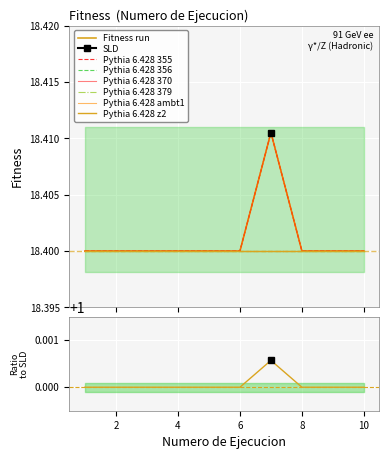

How many values are between 18 and 19?

10